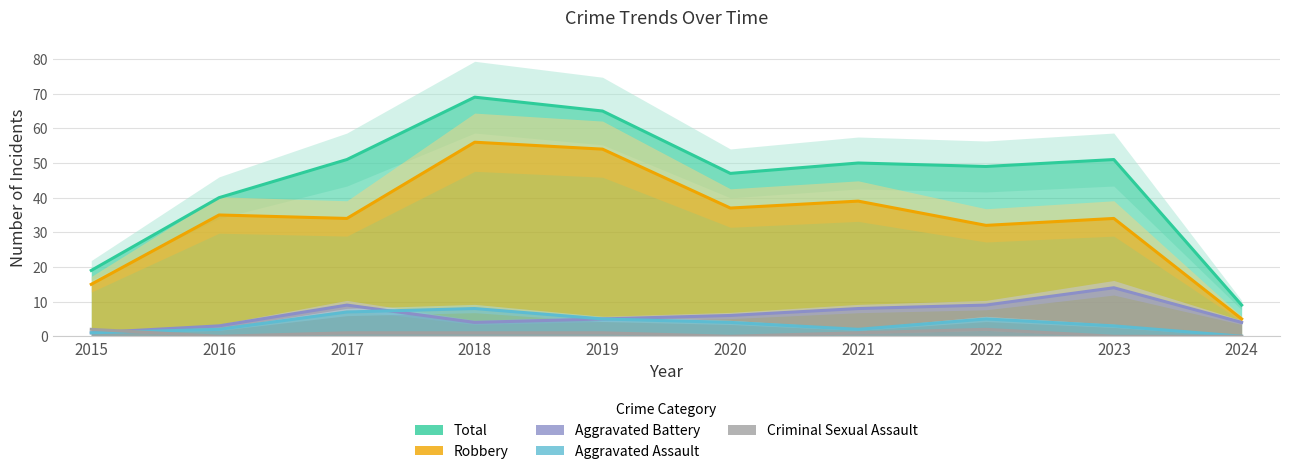

What is the sum of all Total values?

450